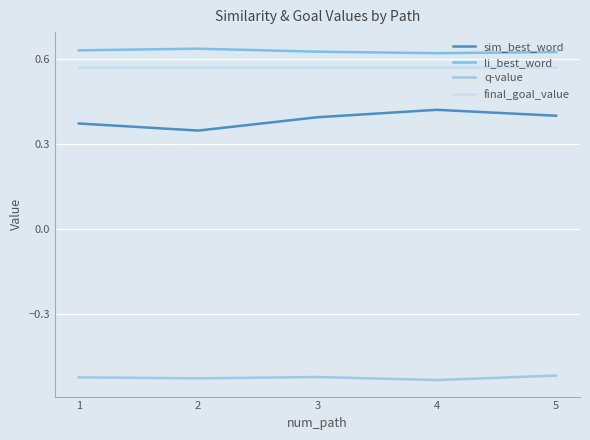

At which category does li_best_word reach its first local valley?

4